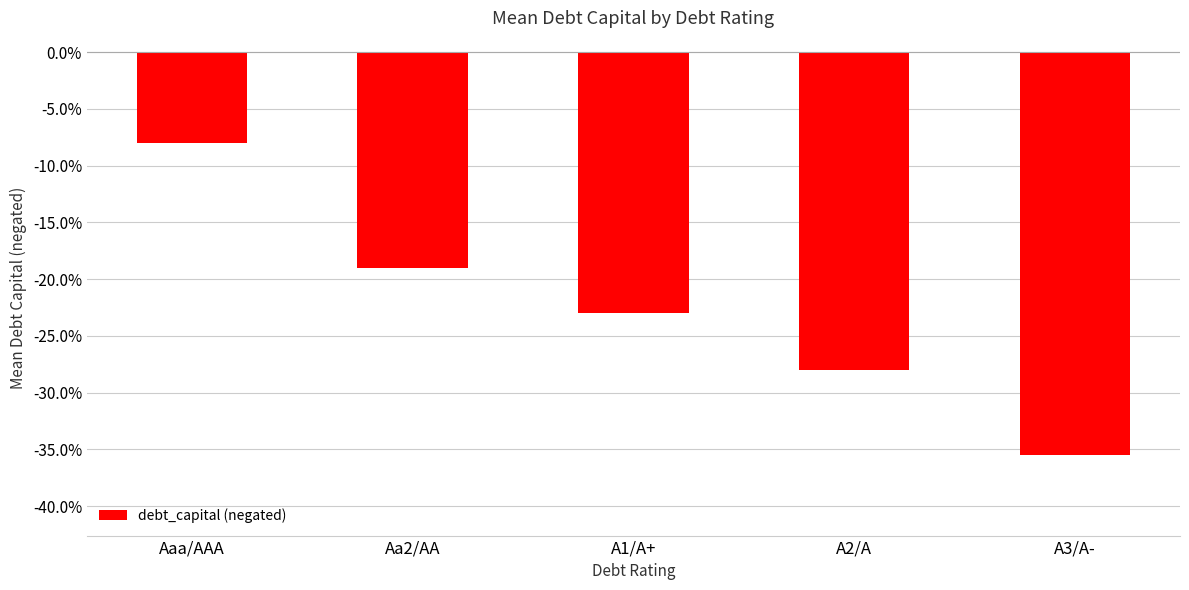

Rank the categories by value from lowest to highest.

A3/A-, A2/A, A1/A+, Aa2/AA, Aaa/AAA